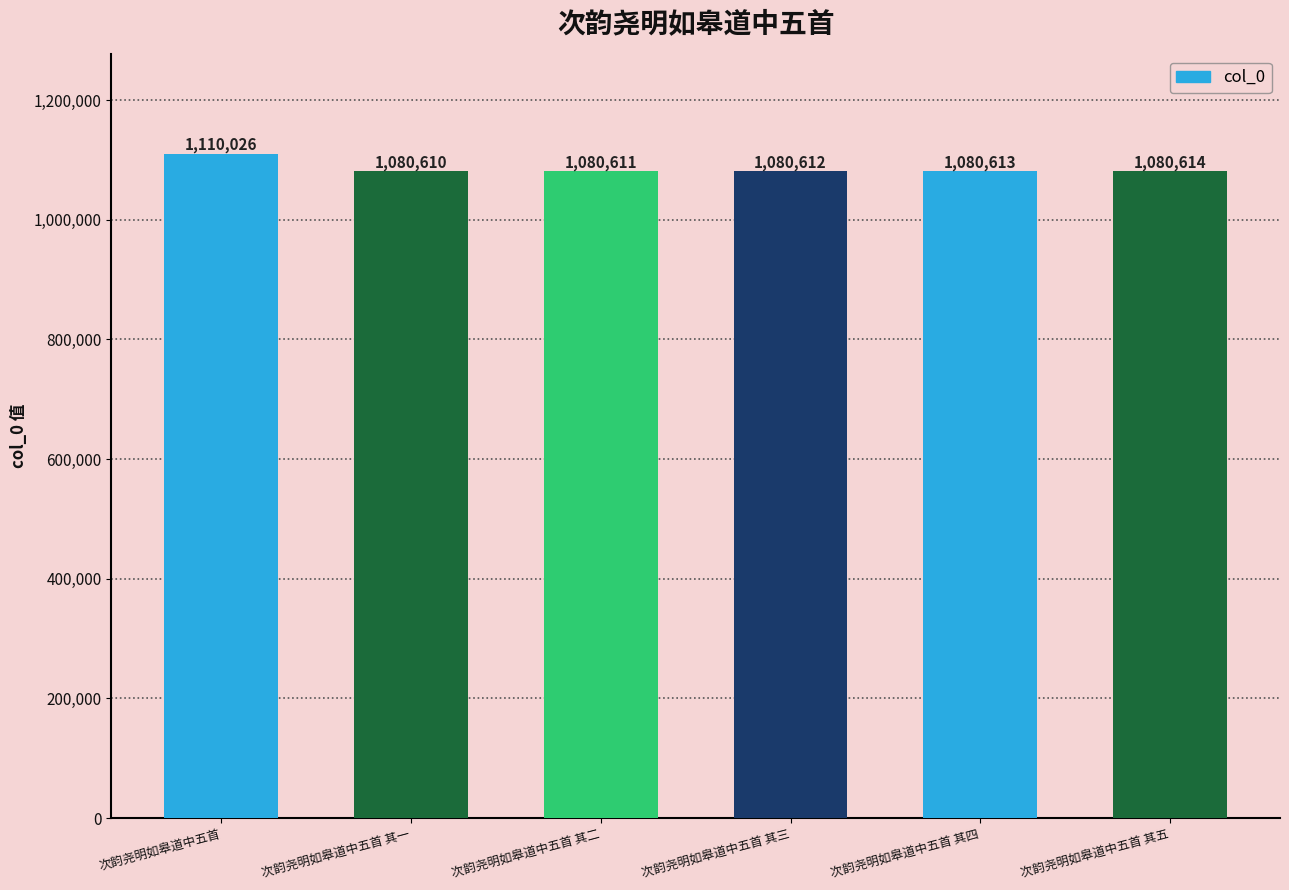

Where is the data nearest to the value 1095318?

次韵尧明如皋道中五首 其五